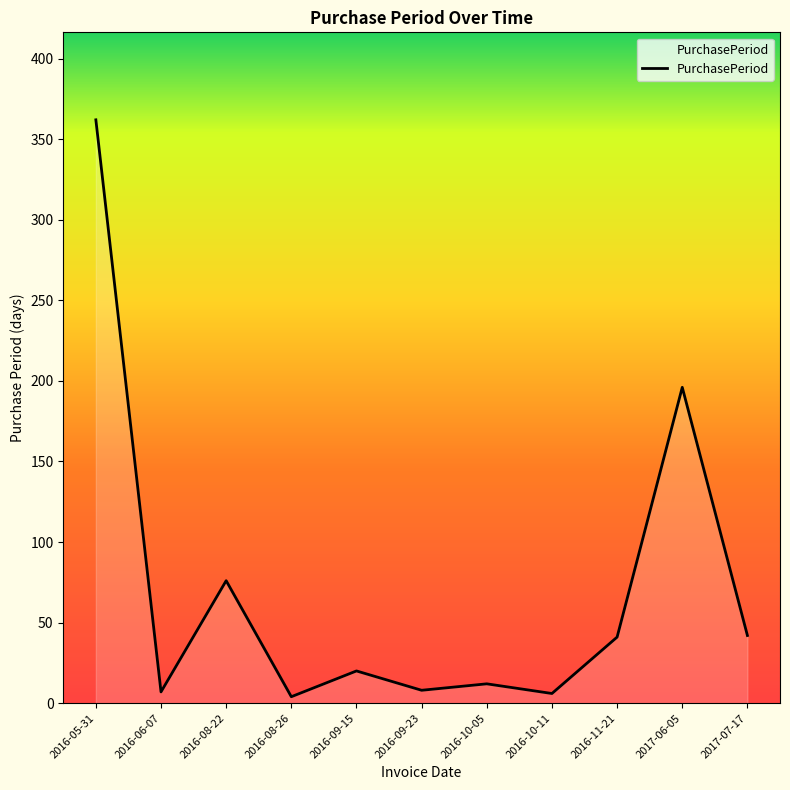

Is it true that the value at 2017-06-05 is 272?

False